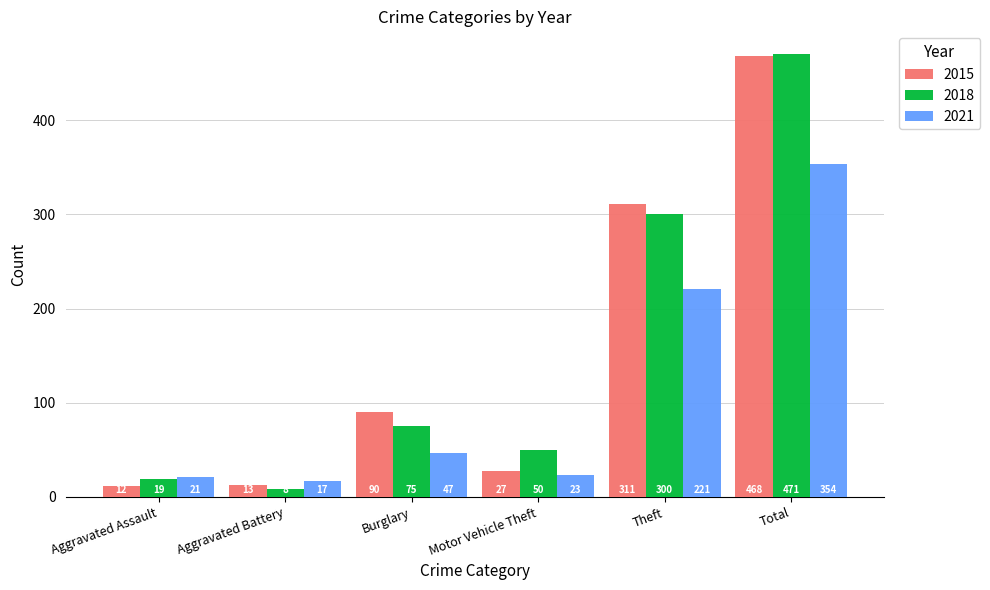

What is the value of the 2021 bar at the 6th from the left?

354